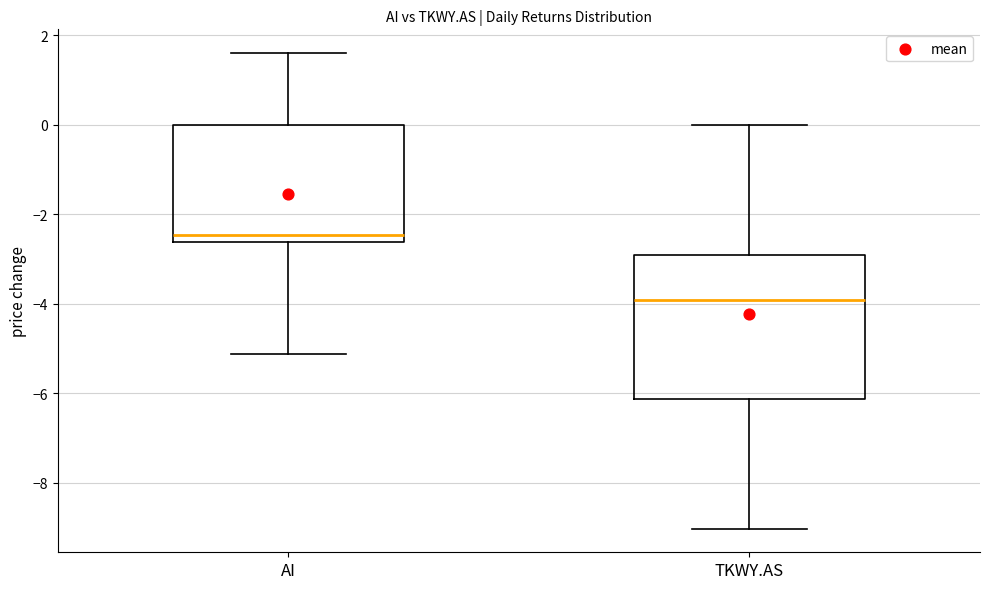

Which box has the lowest median line?

TKWY.AS